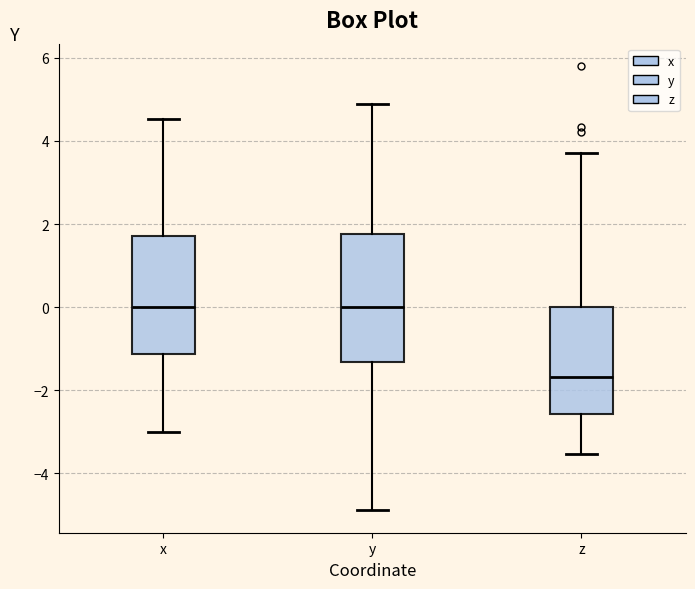

Reading left to right, transcribe this box plot: for each box, give where its median line is, the range the box spans, and where its two whiskers end, as read against the y-axis. The values are not printed on the chart, so give them approximately, as read against the axis.

x: median 0.0, box -1.2 to 1.8, whiskers -3.0 to 4.6
y: median 0.0, box -1.4 to 1.8, whiskers -4.8 to 4.8
z: median -1.6, box -2.6 to 0.0, whiskers -3.6 to 3.8